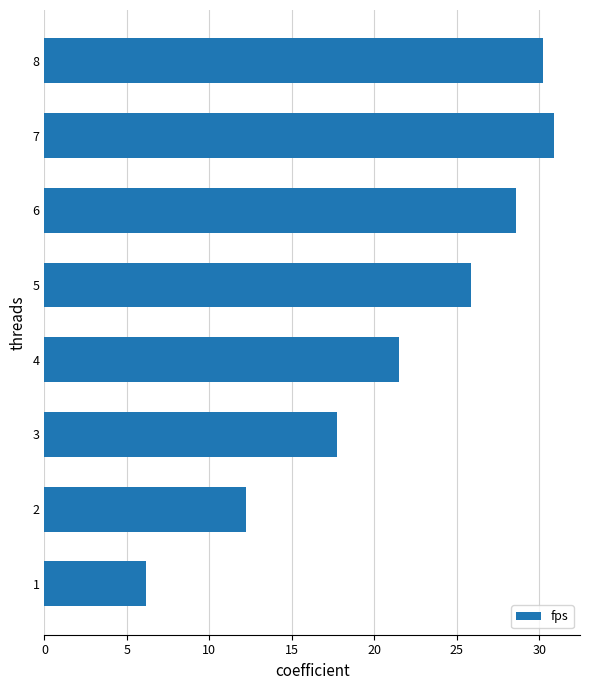

What is the sum of all values?

173.2